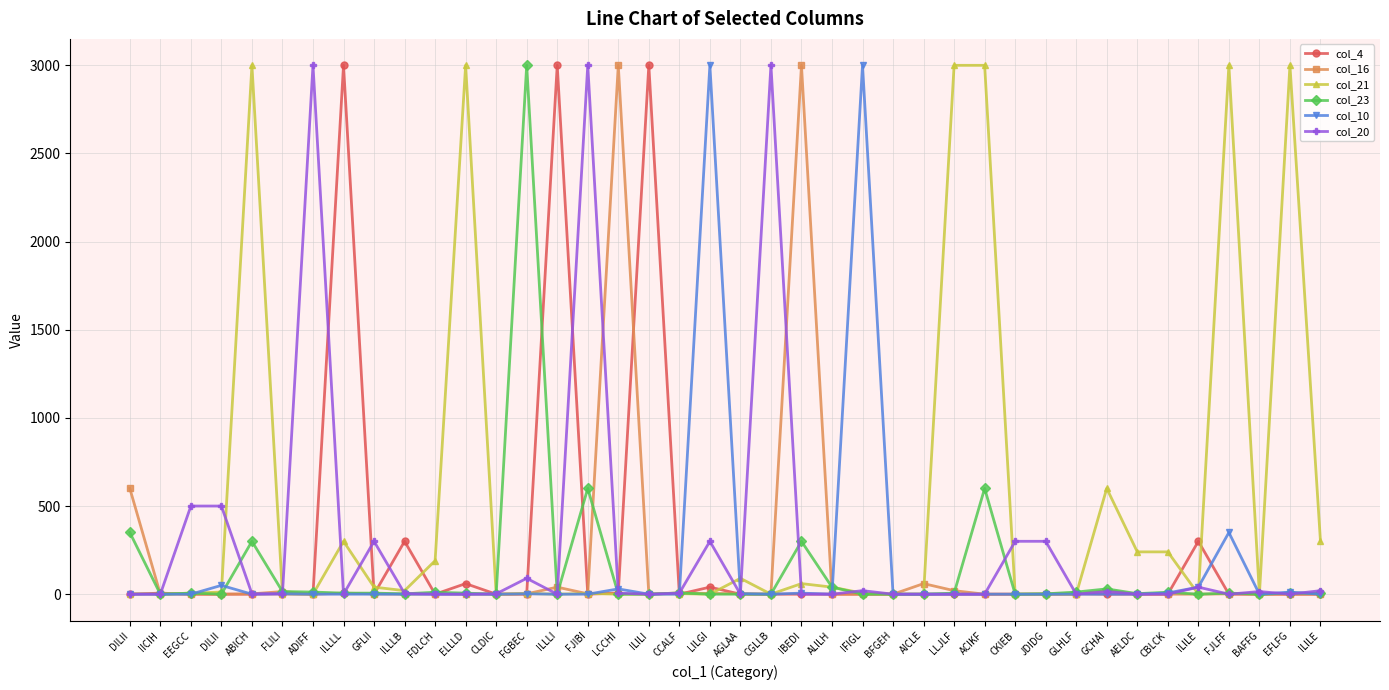

What is the total value across all series at CCALF?

23